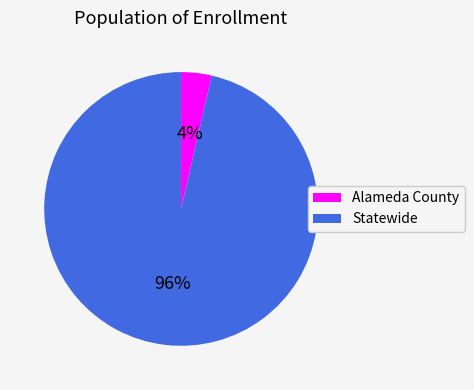

Which slice is the smallest?

Alameda County